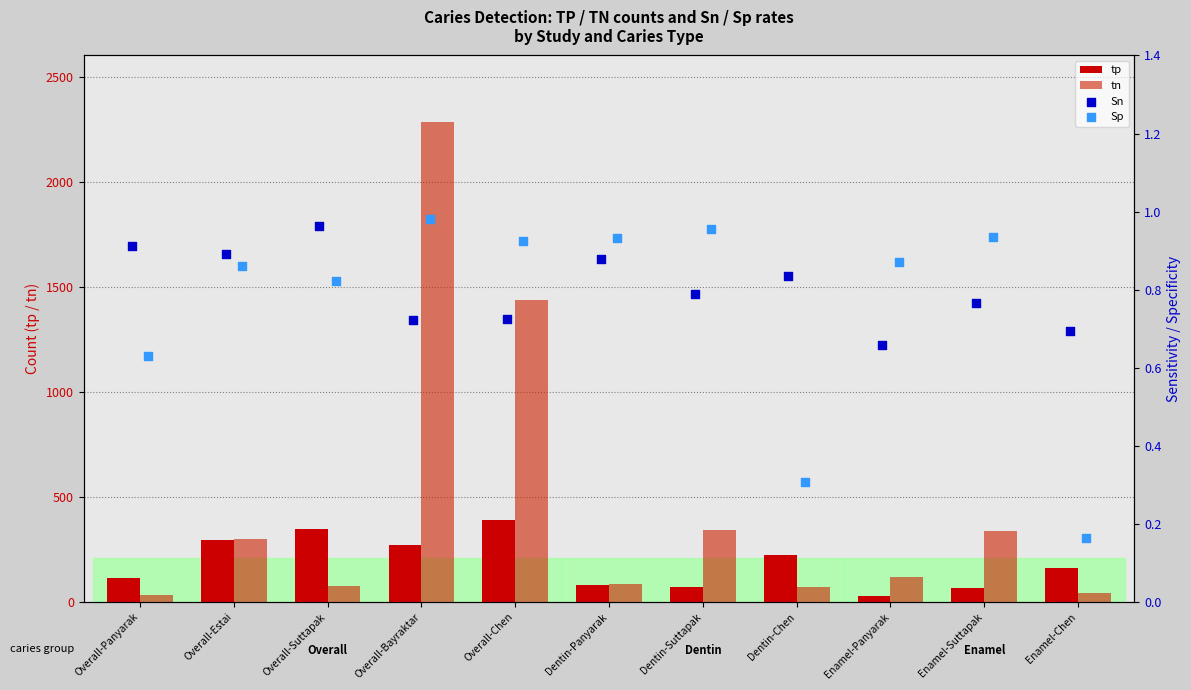

At which category is the sum across all series the highest?

Overall-Bayraktar